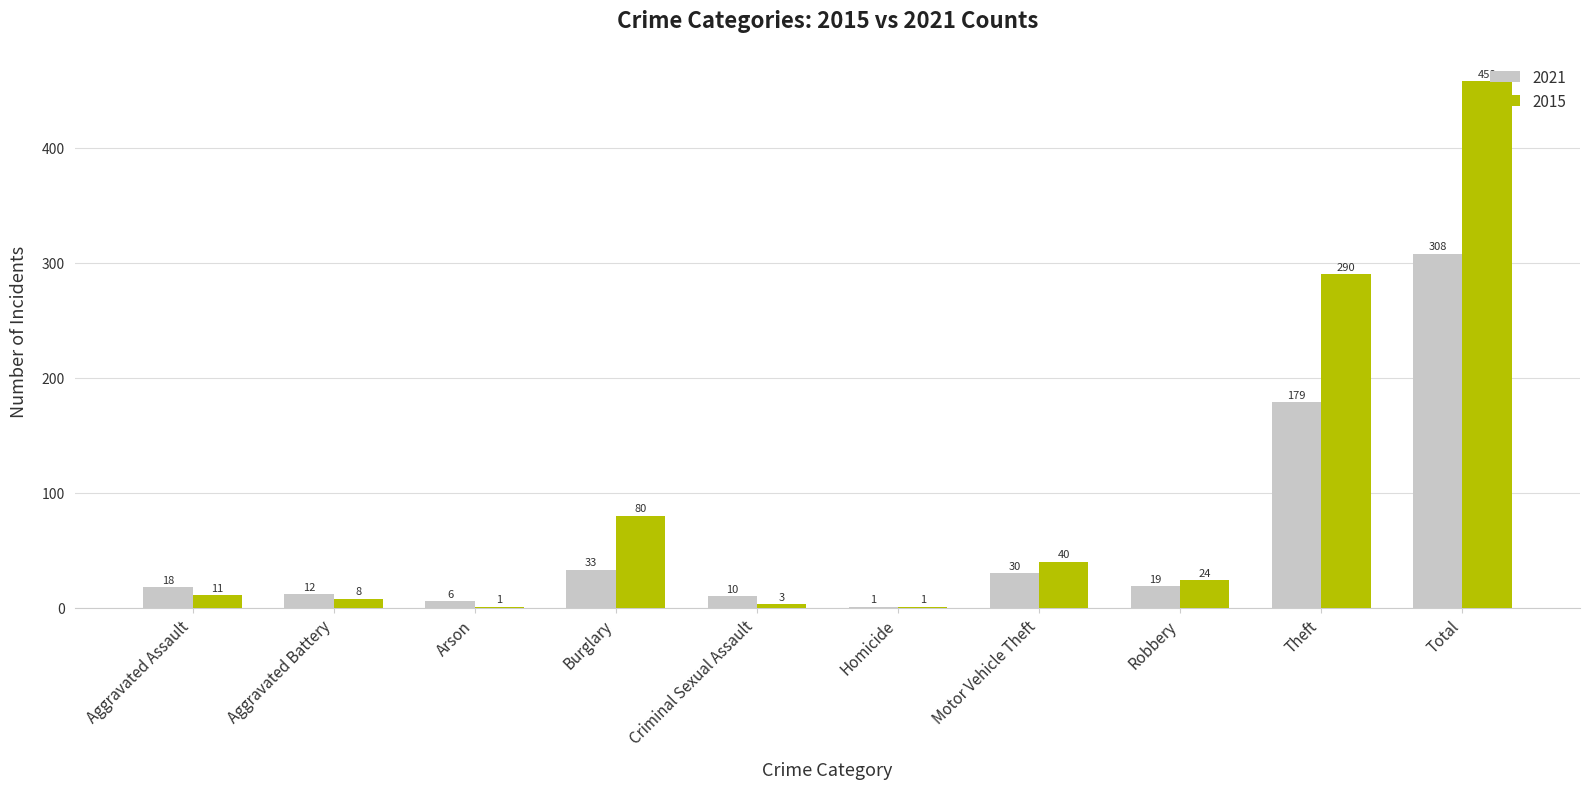

True or false: 2021 has a value of 1 at Homicide.

True